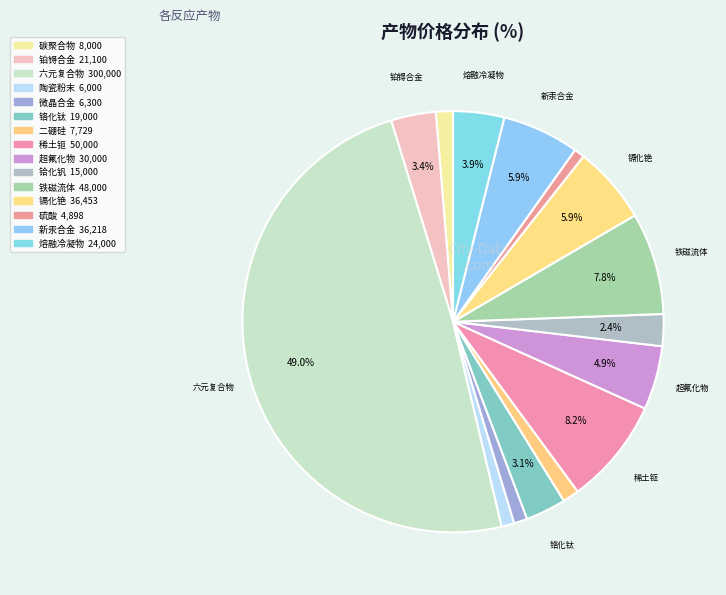

To the nearest percent, what is the combined percentage of 稀土钷 and 铁磁流体?

16%